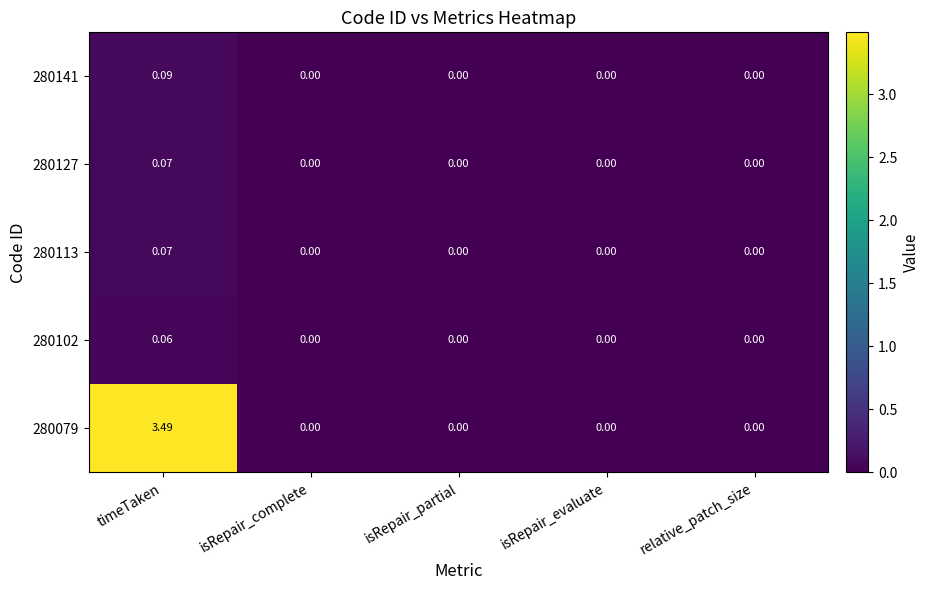

At which category is the sum across all series the highest?

timeTaken